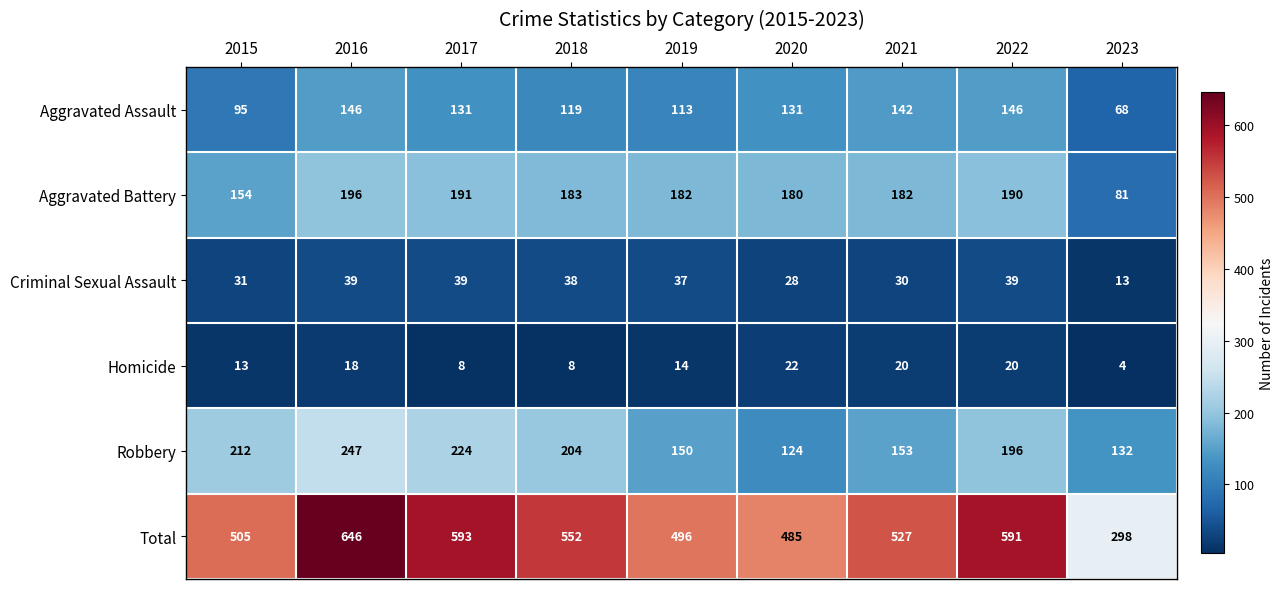

What is the approximate value of Aggravated Assault at 2023, to the nearest 5?

70